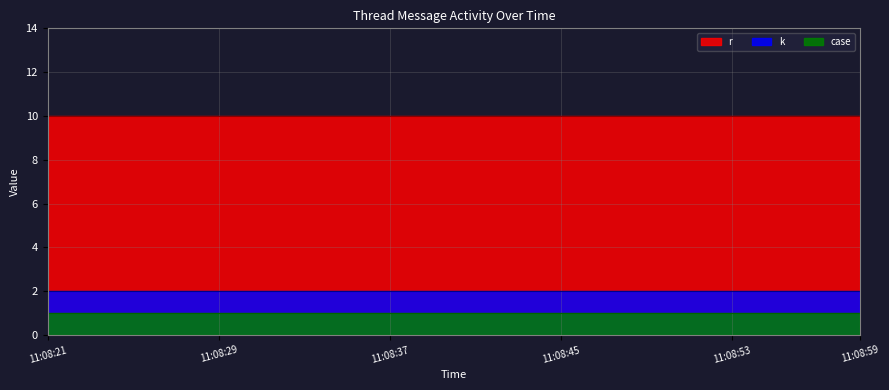

Rank the series by their maximum value, from highest to lowest.

r, k, case